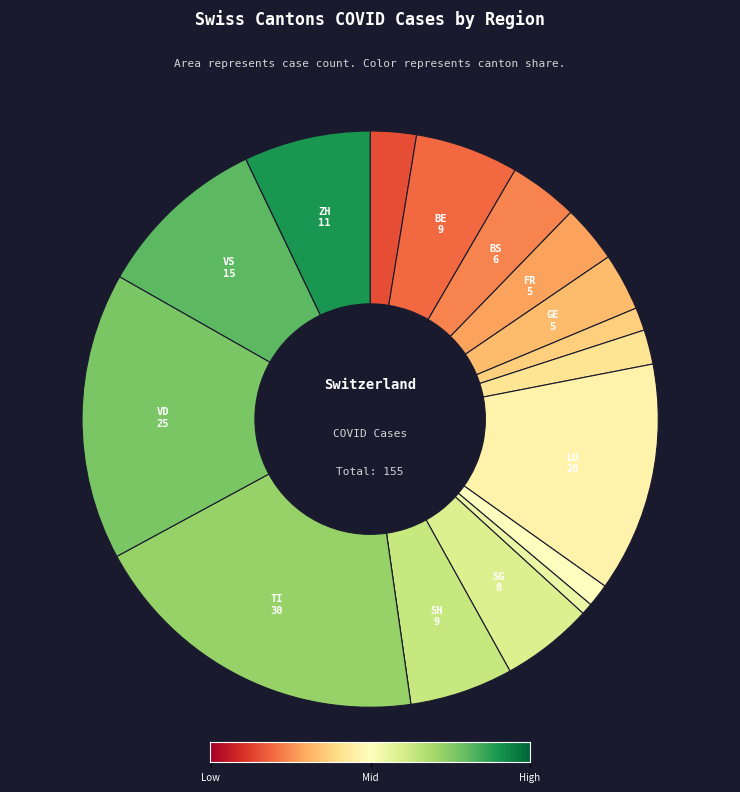

Which category has the smallest portion of the pie?

SO